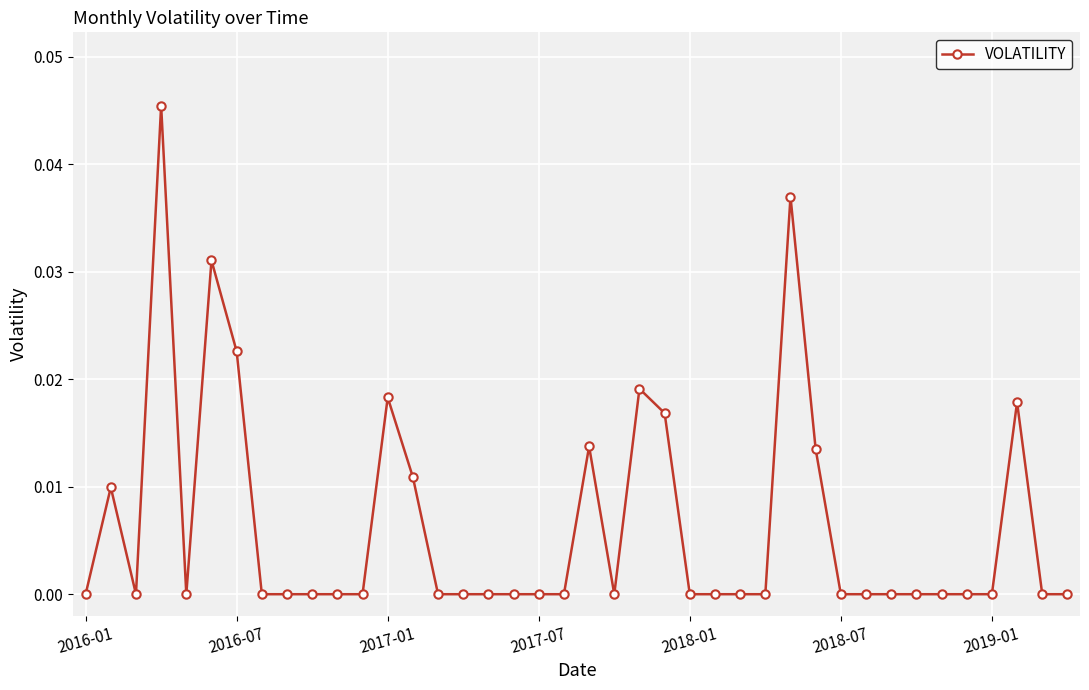

What is the sum of all values?

0.3